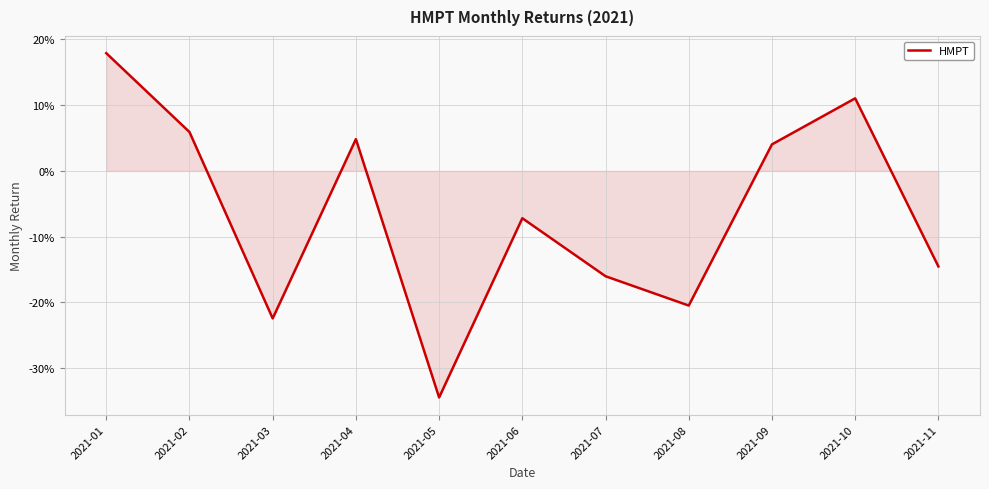

At which category does the chart reach its peak across all series?

2021-01